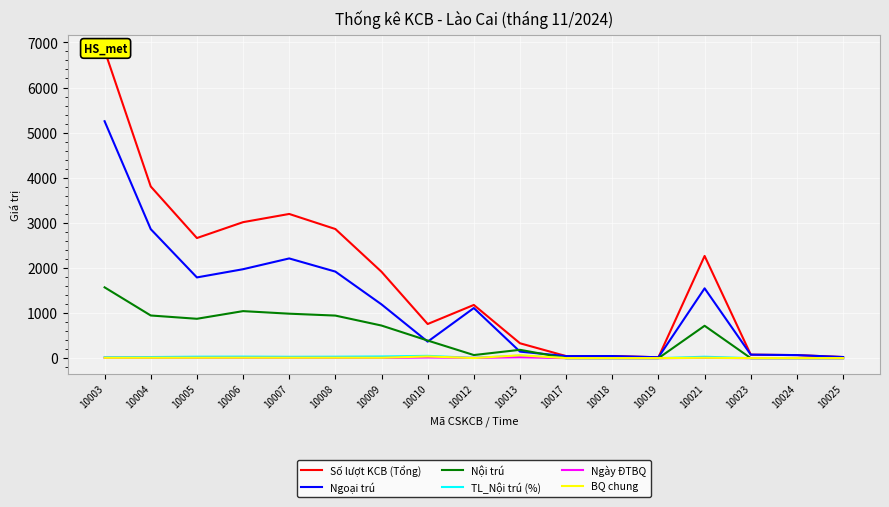

Reading left to right, extract all data points from this chart.

Số lượt KCB (Tổng): 10003=6823.0	10004=3806.0	10005=2663.0	10006=3015.0	10007=3197.0	10008=2863.0	10009=1915.0	10010=757.0	10012=1180.0	10013=330.0	10017=46.0	10018=47.0	10019=20.0	10021=2266.0	10023=78.0	10024=68.0	10025=25.0
Ngoại trú: 10003=5253.0	10004=2860.0	10005=1790.0	10006=1972.0	10007=2211.0	10008=1919.0	10009=1192.0	10010=366.0	10012=1111.0	10013=145.0	10017=46.0	10018=47.0	10019=20.0	10021=1548.0	10023=78.0	10024=68.0	10025=25.0
Nội trú: 10003=1570.0	10004=946.0	10005=873.0	10006=1043.0	10007=986.0	10008=944.0	10009=723.0	10010=391.0	10012=69.0	10013=185.0	10017=0.0	10018=0.0	10019=0.0	10021=718.0	10023=0.0	10024=0.0	10025=0.0
TL_Nội trú (%): 10003=23.0	10004=24.9	10005=32.8	10006=34.6	10007=30.8	10008=33.0	10009=37.8	10010=51.6	10012=5.8	10013=56.1	10017=0.0	10018=0.0	10019=0.0	10021=31.7	10023=0.0	10024=0.0	10025=0.0
Ngày ĐTBQ: 10003=7.0	10004=5.2	10005=6.0	10006=6.6	10007=6.2	10008=5.8	10009=5.2	10010=15.5	10012=7.1	10013=20.2	10017=0.0	10018=0.0	10019=0.0	10021=6.2	10023=0.0	10024=0.0	10025=0.0
BQ chung: 10003=7.9	10004=8.2	10005=9.0	10006=10.0	10007=9.2	10008=9.6	10009=9.0	10010=38.0	10012=2.4	10013=64.1	10017=1.4	10018=1.7	10019=1.4	10021=8.4	10023=1.3	10024=1.6	10025=1.7